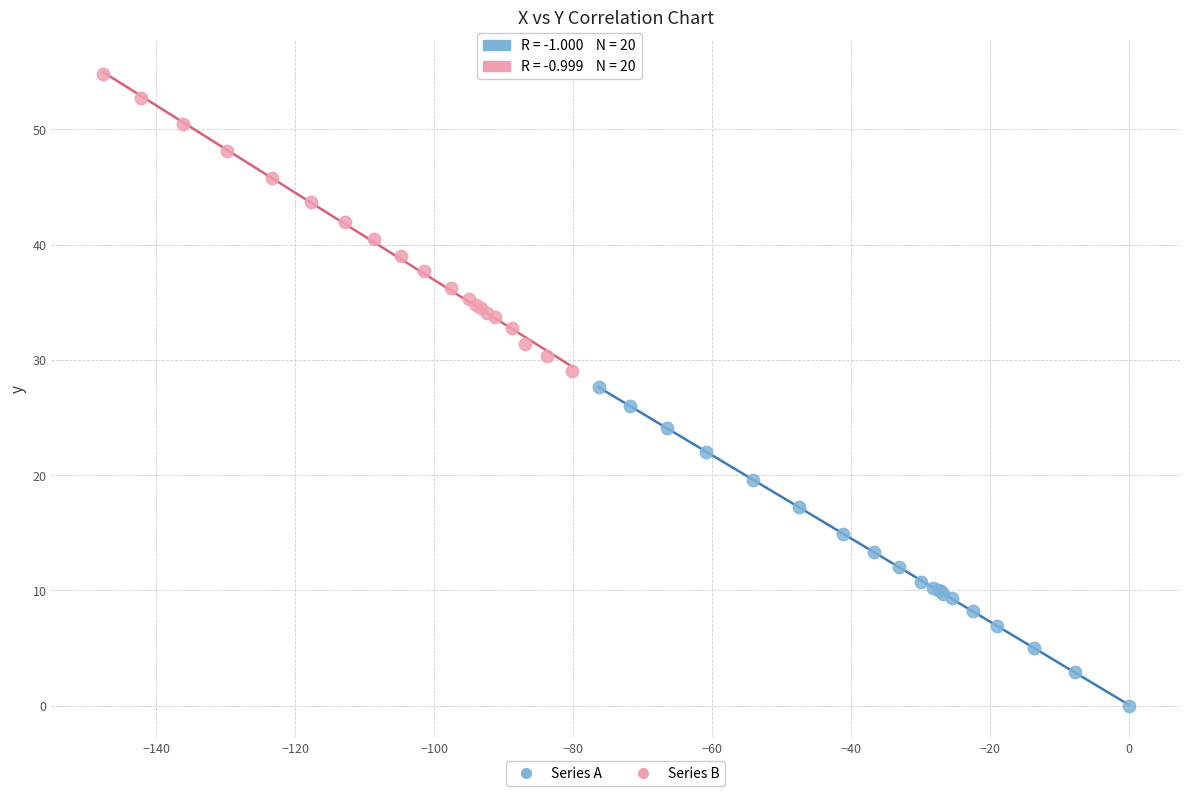

Which series has the largest Y range (max minus min)?

Series A